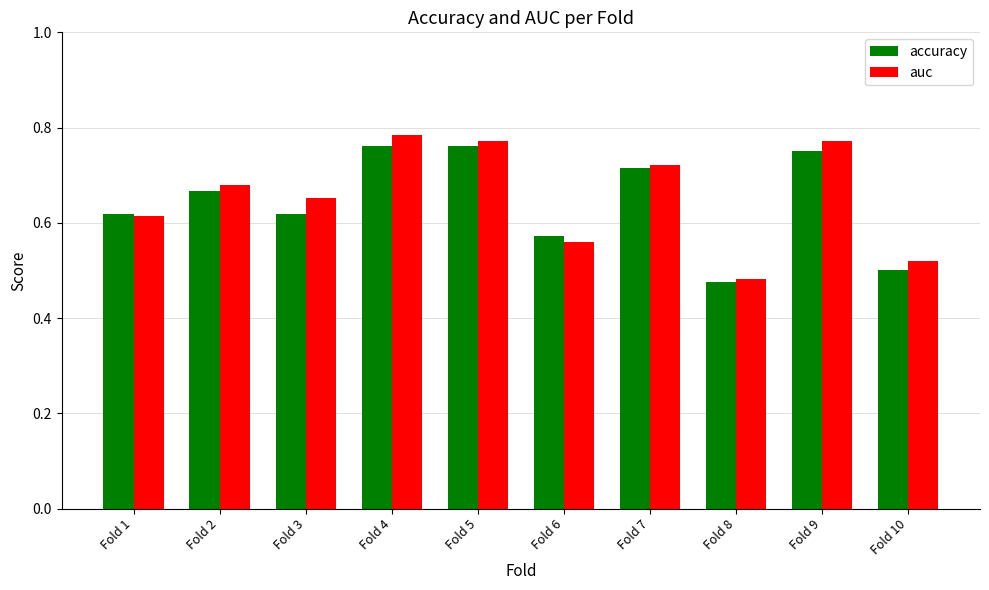

At which category does the chart reach its minimum across all series?

Fold 8